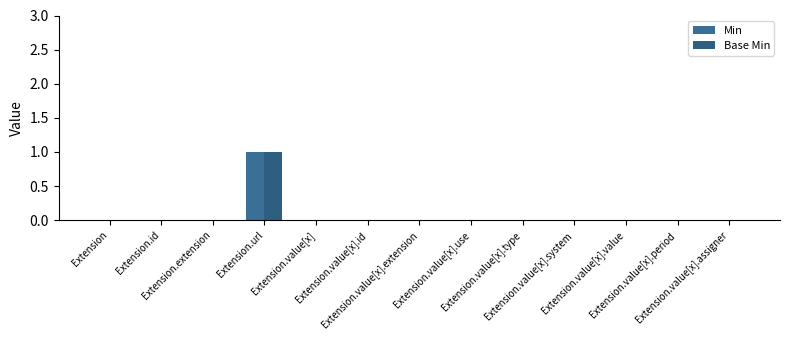

Reading left to right, transcribe all the data shown in this chart.

Min: Extension=0	Extension.id=0	Extension.extension=0	Extension.url=1	Extension.value[x]=0	Extension.value[x].id=0	Extension.value[x].extension=0	Extension.value[x].use=0	Extension.value[x].type=0	Extension.value[x].system=0	Extension.value[x].value=0	Extension.value[x].period=0	Extension.value[x].assigner=0
Base Min: Extension=0	Extension.id=0	Extension.extension=0	Extension.url=1	Extension.value[x]=0	Extension.value[x].id=0	Extension.value[x].extension=0	Extension.value[x].use=0	Extension.value[x].type=0	Extension.value[x].system=0	Extension.value[x].value=0	Extension.value[x].period=0	Extension.value[x].assigner=0